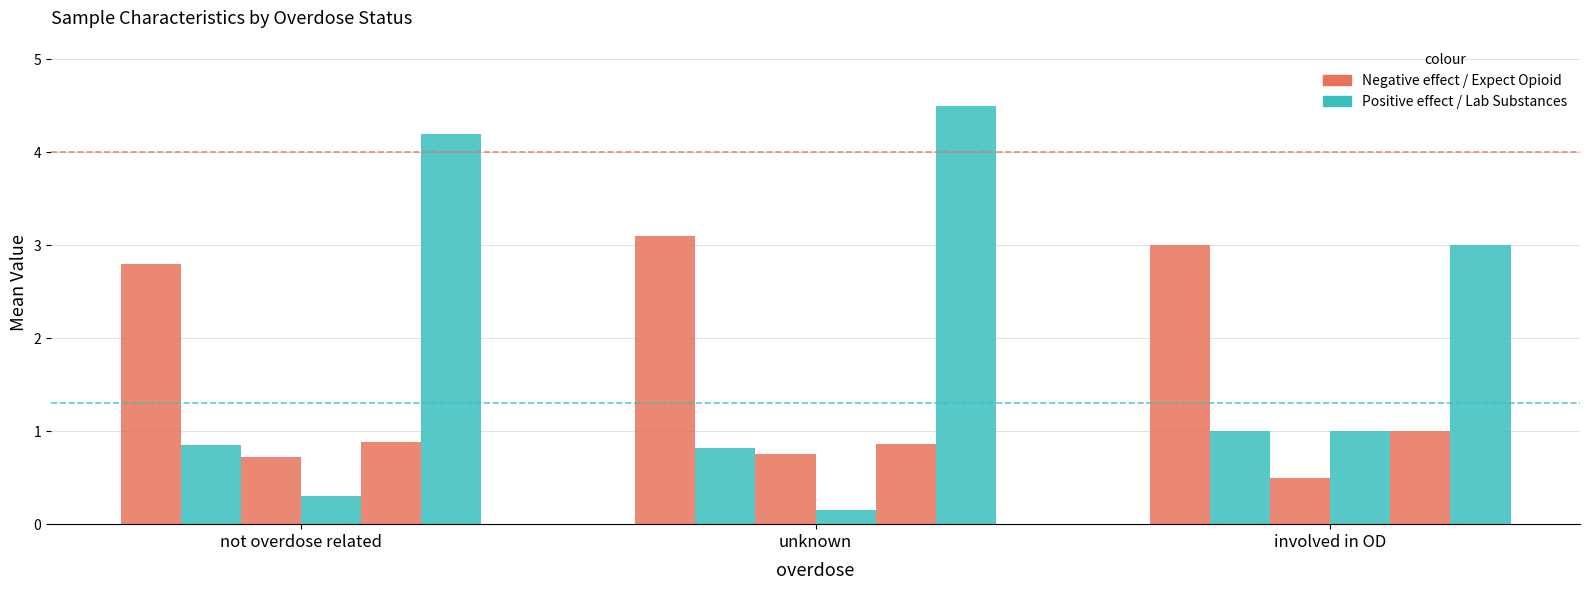

Is it true that avg_lab_num_substances_any equals 1.3 at involved in OD?

False